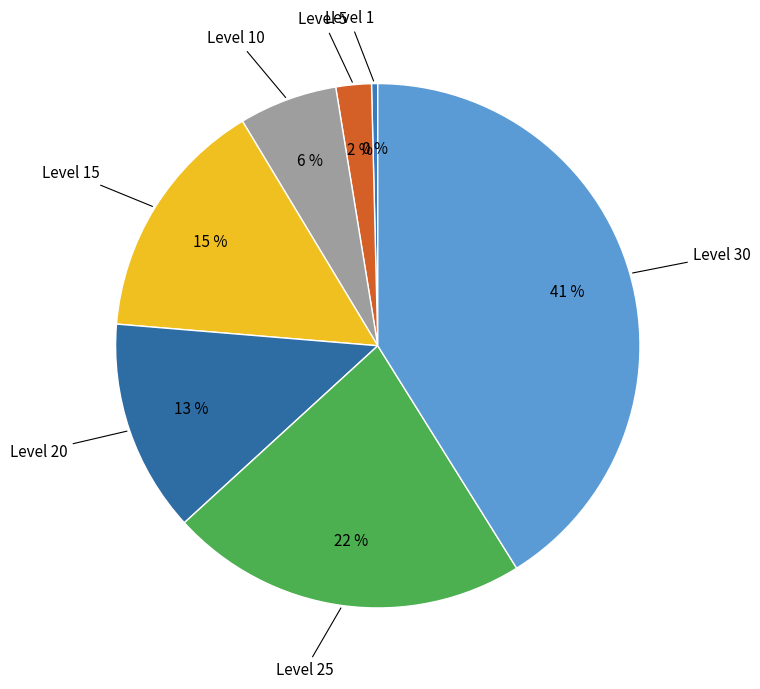

Rank the categories by value from highest to lowest.

Level 30, Level 25, Level 15, Level 20, Level 10, Level 5, Level 1